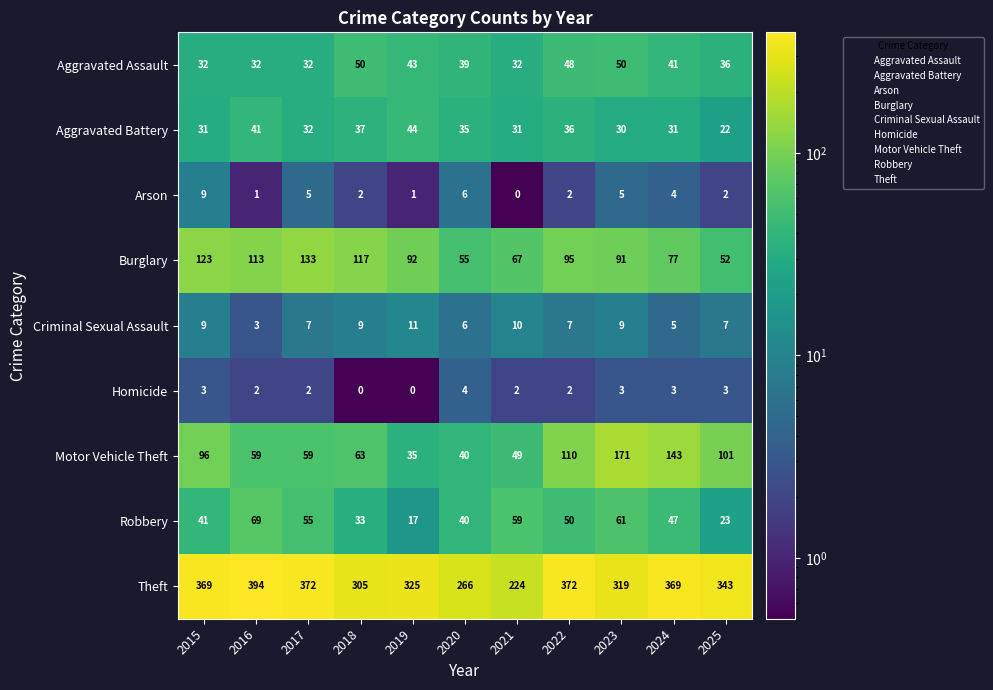

How many categories are shown in the chart?

11